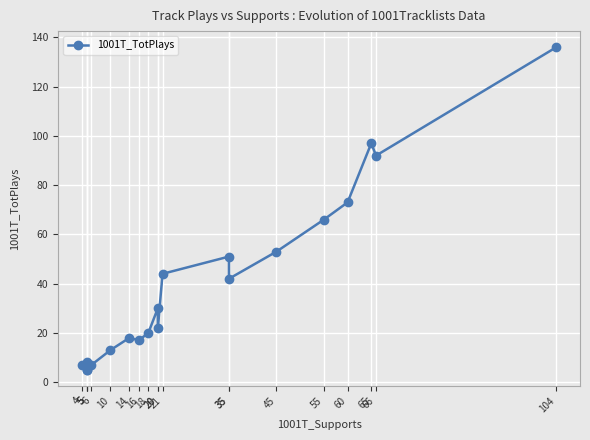

Rank the categories by value from highest to lowest.

104, 65, 66, 60, 55, 45, 35, 21, 35, 20, 20, 18, 14, 16, 10, 5, 4, 6, 5, 5